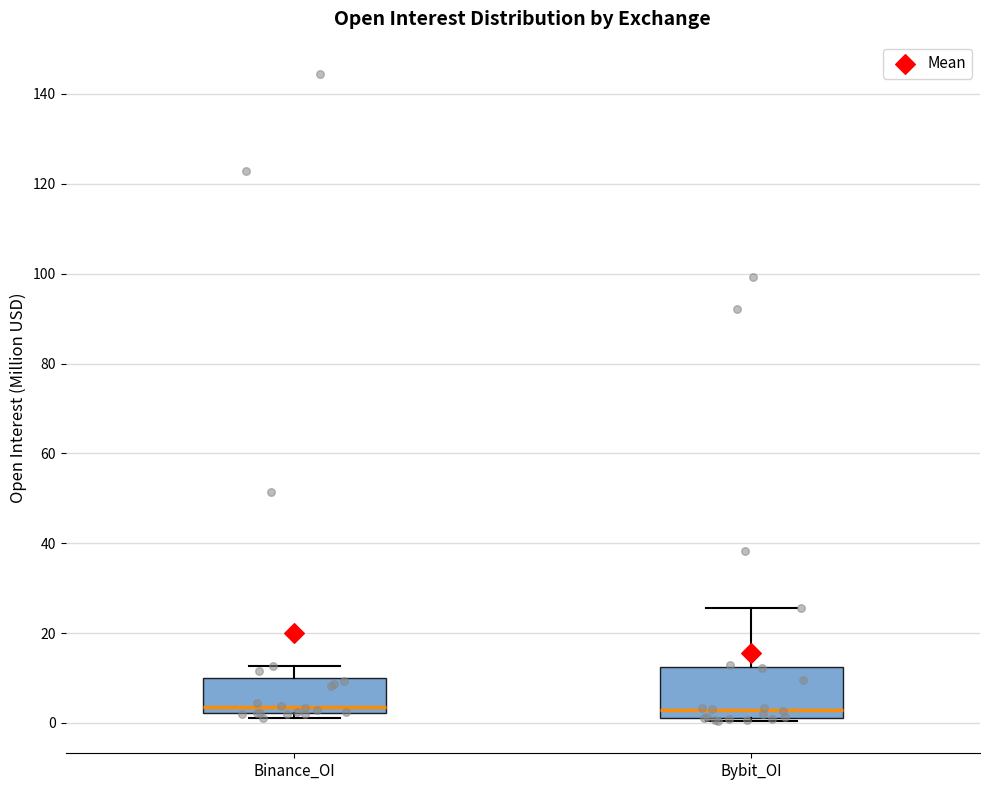

Where does the median line of the box for Binance_OI sit on the y-axis? The values are not printed on the chart, so give them approximately, as read against the axis.

4